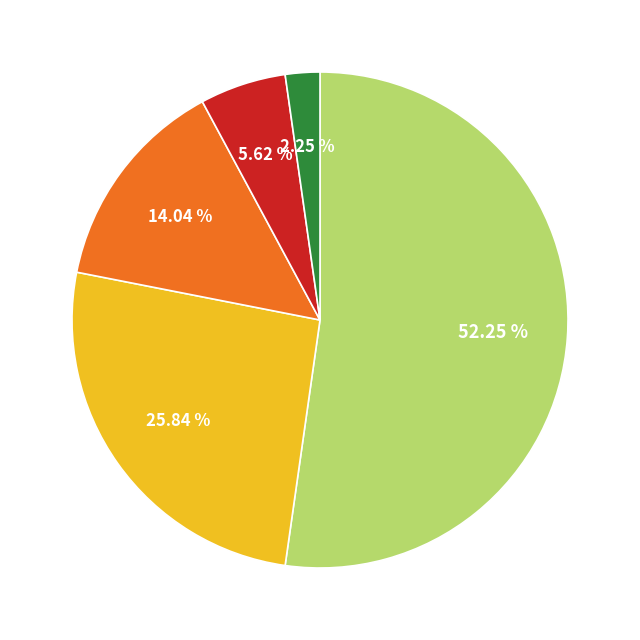

Is there a majority slice in this chart?

Yes